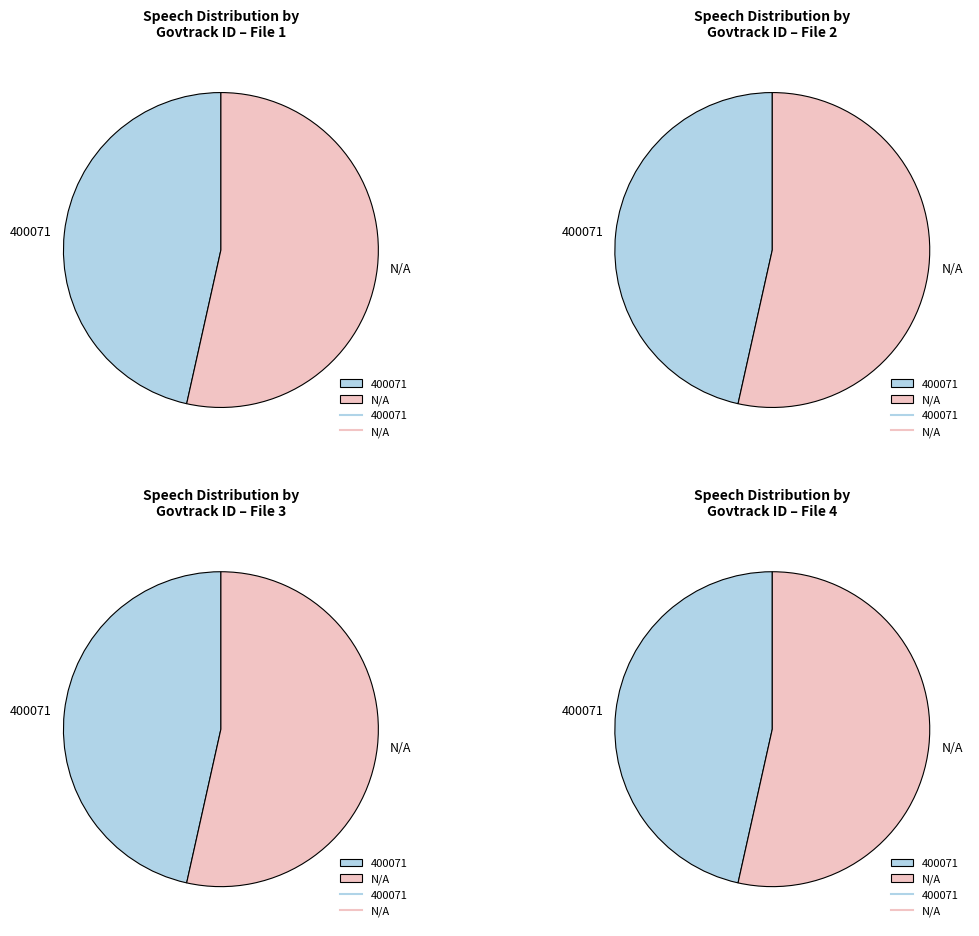

To the nearest percent, what is the combined percentage of N/A and 400071?

100%